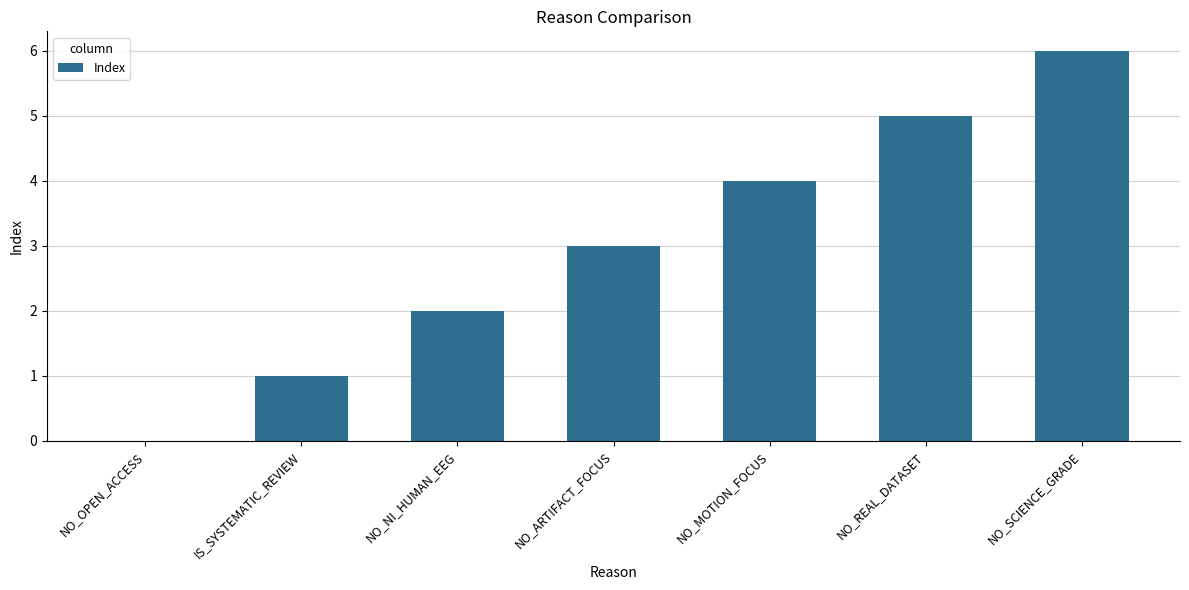

What is the change in value from NO_REAL_DATASET to NO_SCIENCE_GRADE?

+1